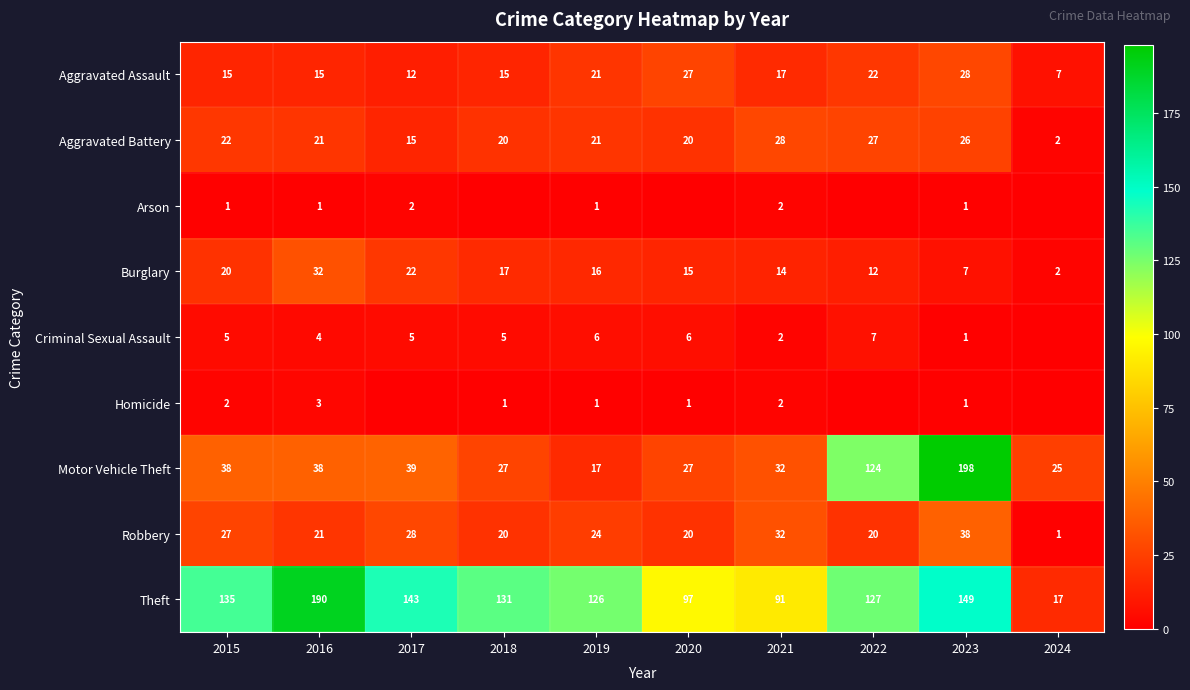

What is the spread (max minus min) of values at 2018?

131